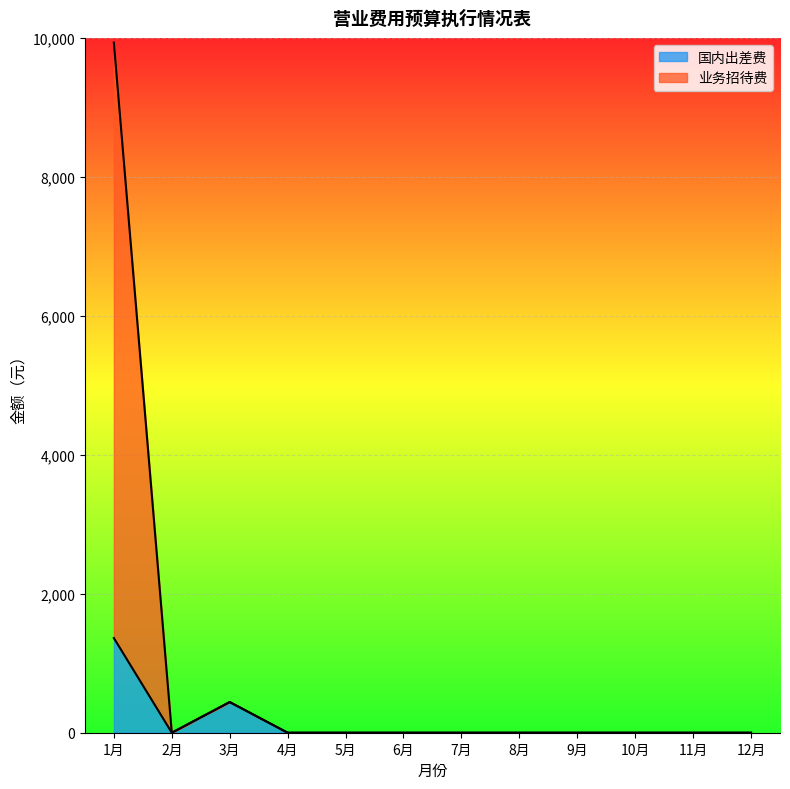

Which series has the largest total across all categories?

业务招待费